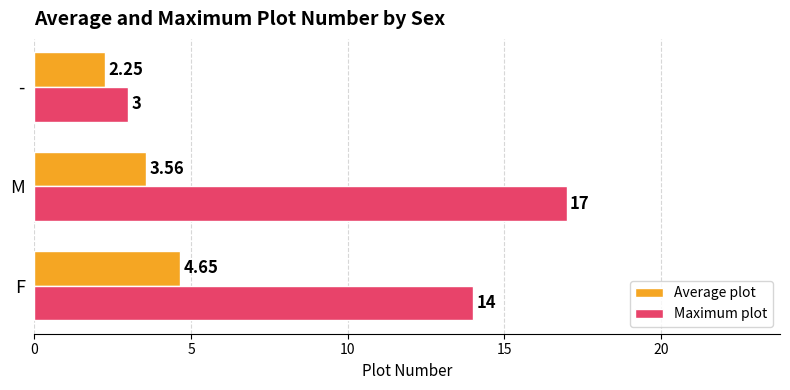

Which category has the lowest value in the Maximum plot series?

-